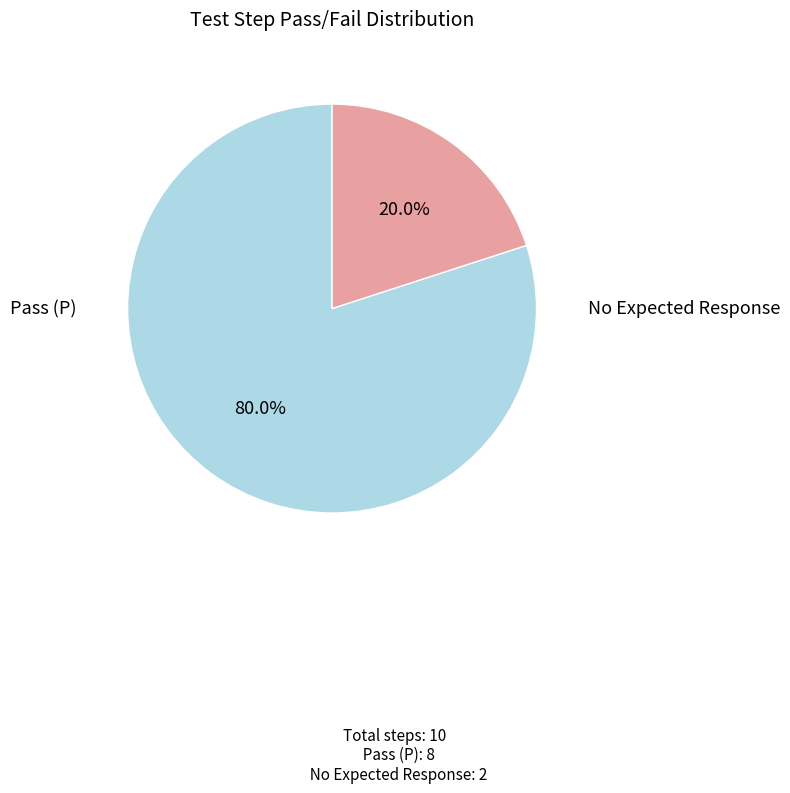

Is there a majority slice in this chart?

Yes